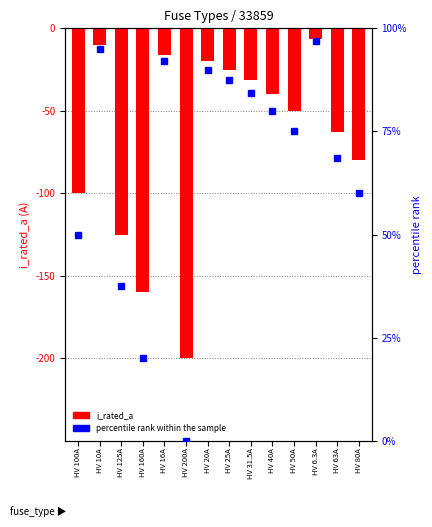

What is the difference between the values at HV 10A and HV 125A?

115.0